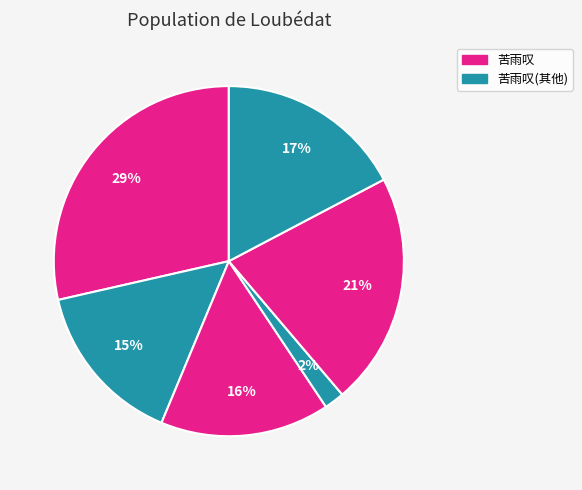

How many slices are in this pie chart?

6